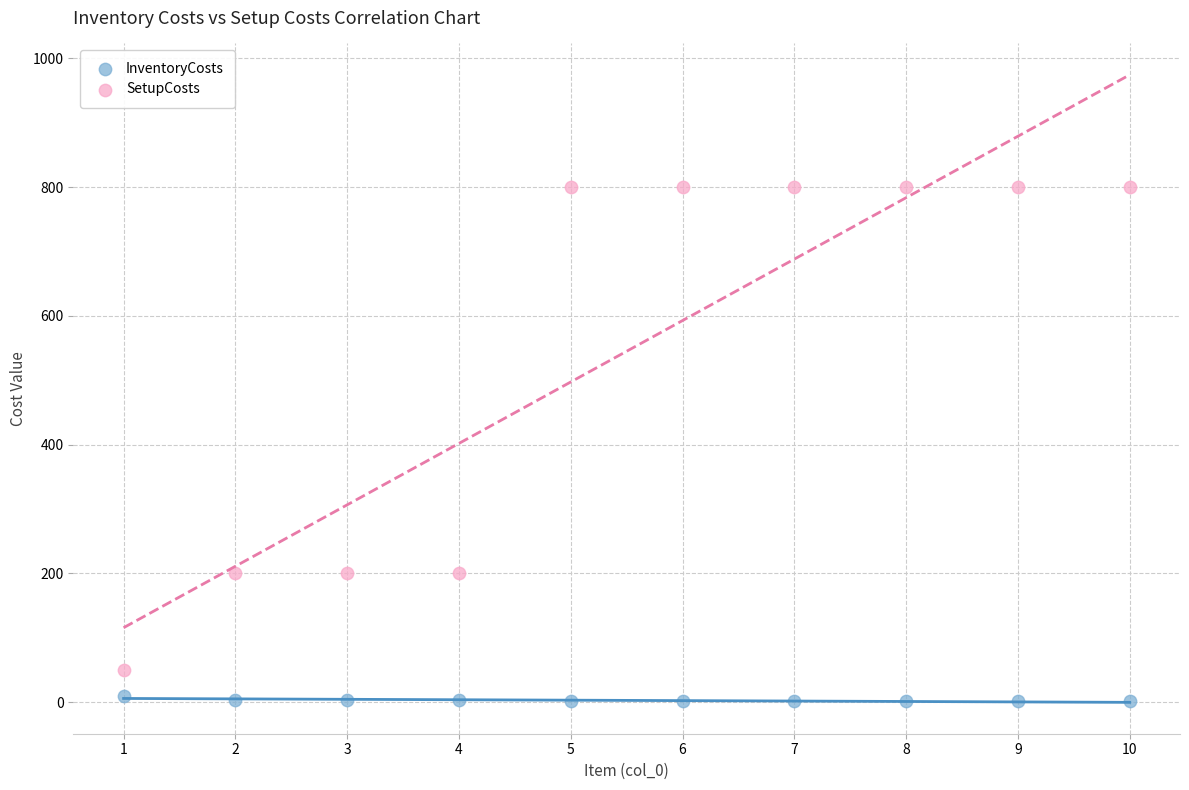

Which series contains the lowest Y value?

InventoryCosts